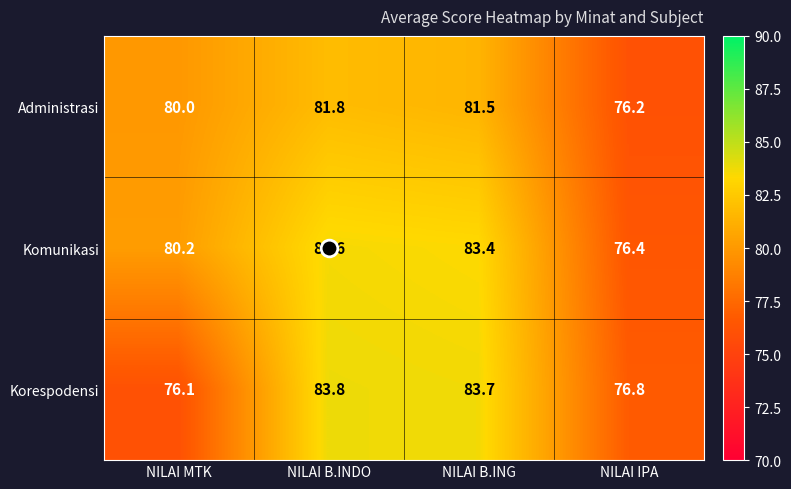

At how many categories does at least one series exceed 77?

3